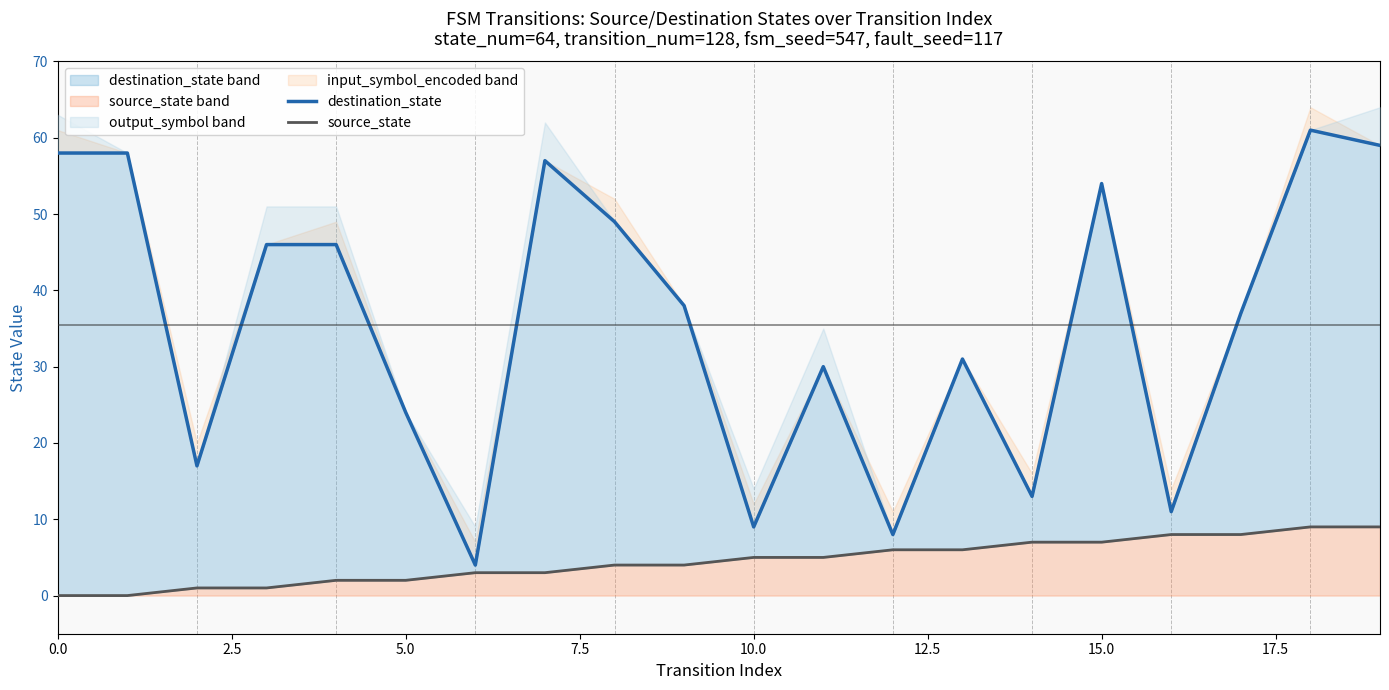

True or false: source_state and destination_state intersect in this chart.

False